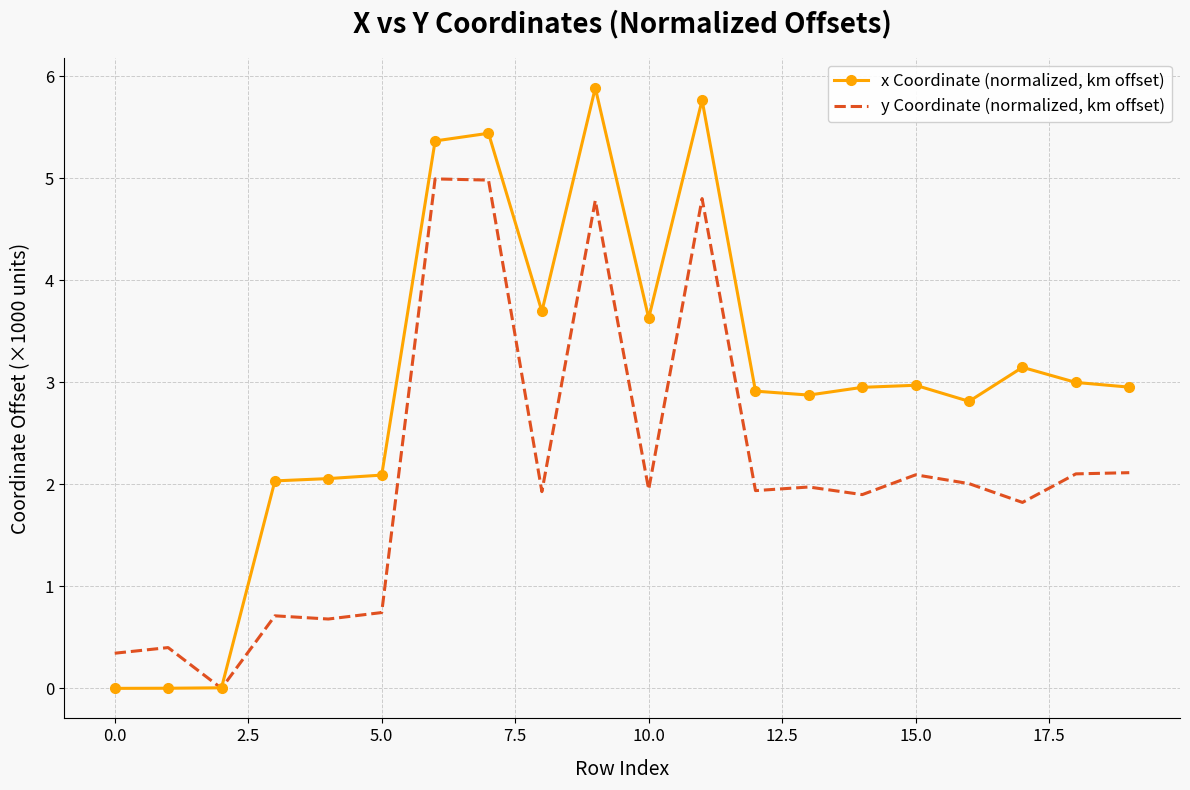

Which series has the largest range (max minus min)?

x Coordinate (normalized, km offset)